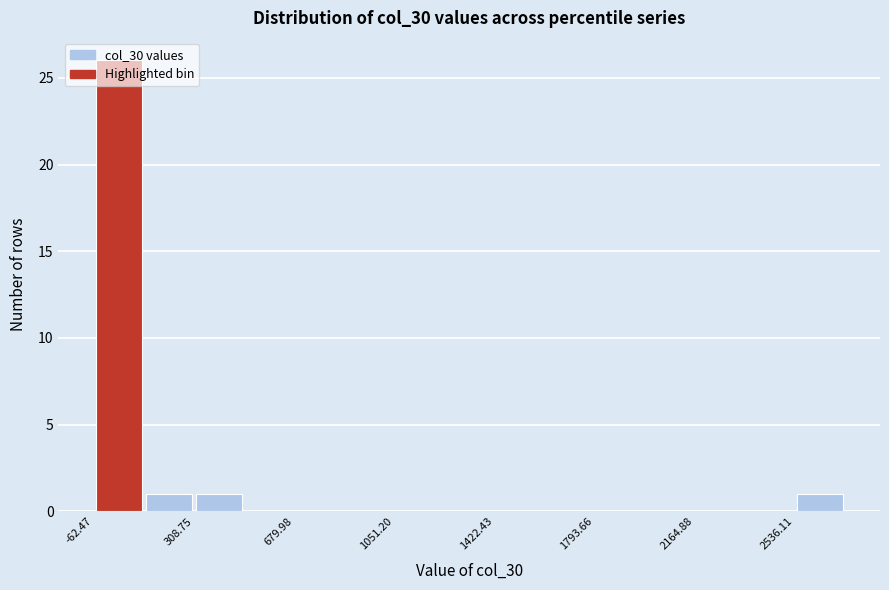

Read against the x-axis, roughly where is the centre of the tallest bar?

50